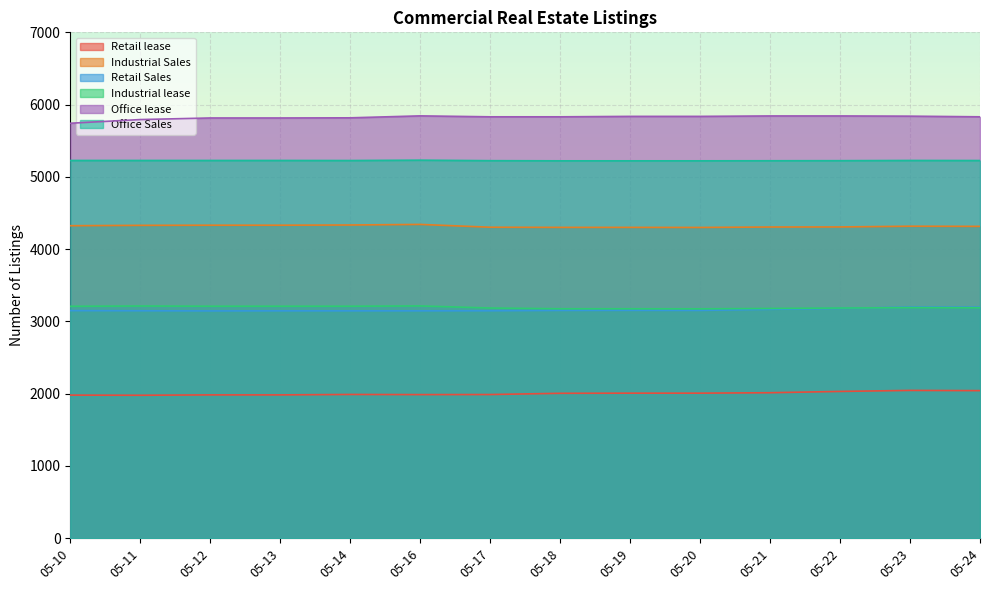

At how many categories does at least one series exceed 2125?

14